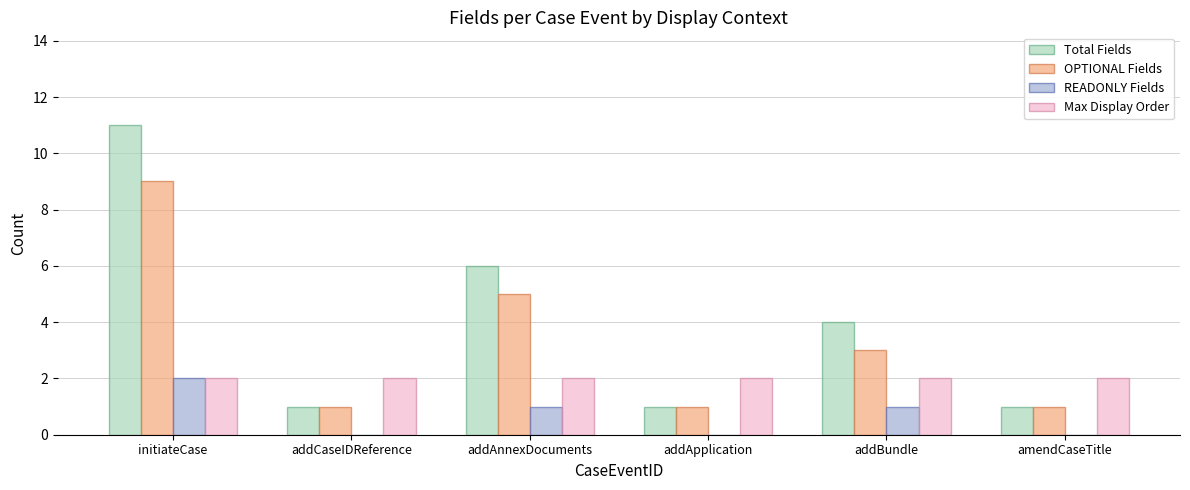

Count the number of data series in this chart.

4